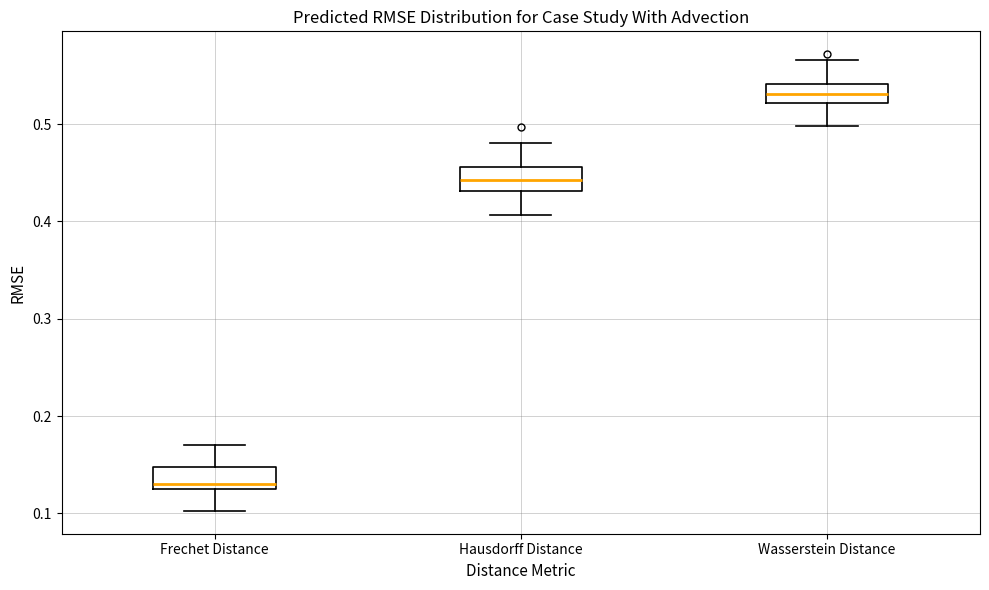

Which box's median line is the highest?

Wasserstein Distance